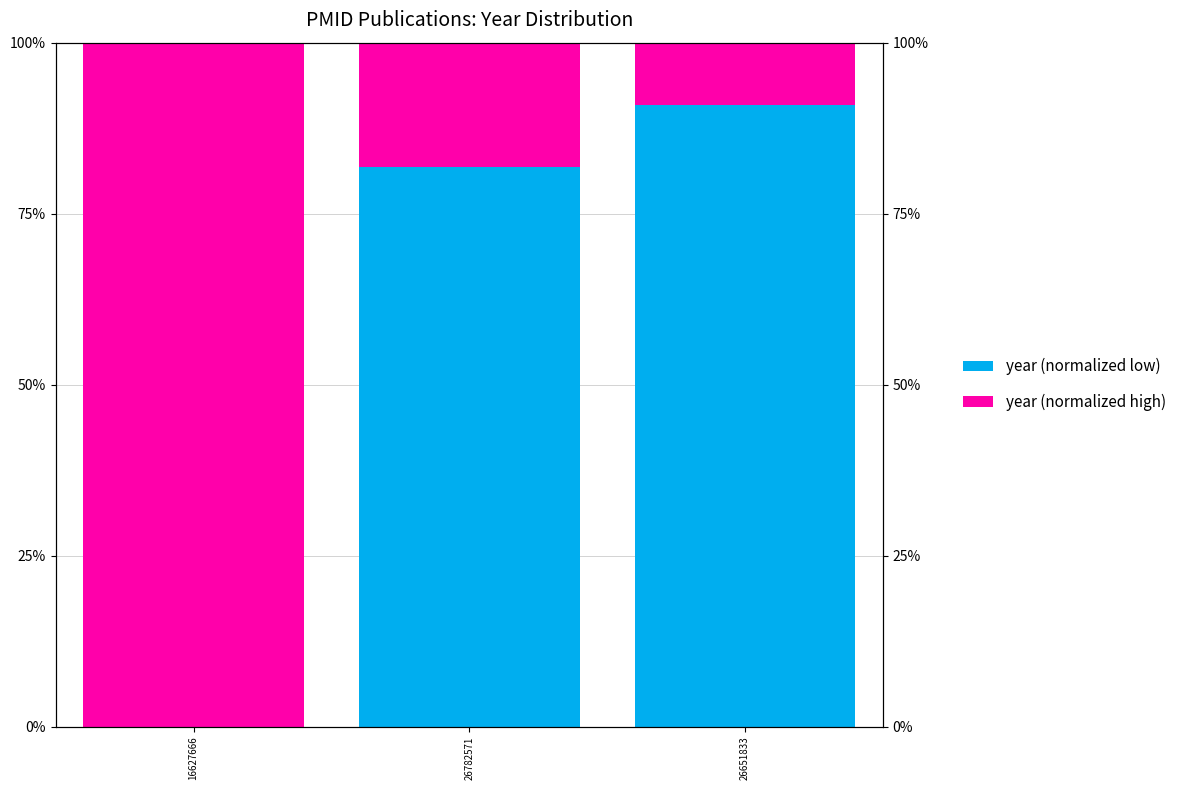

Count the year (normalized high) values in the range 0 to 1.

3